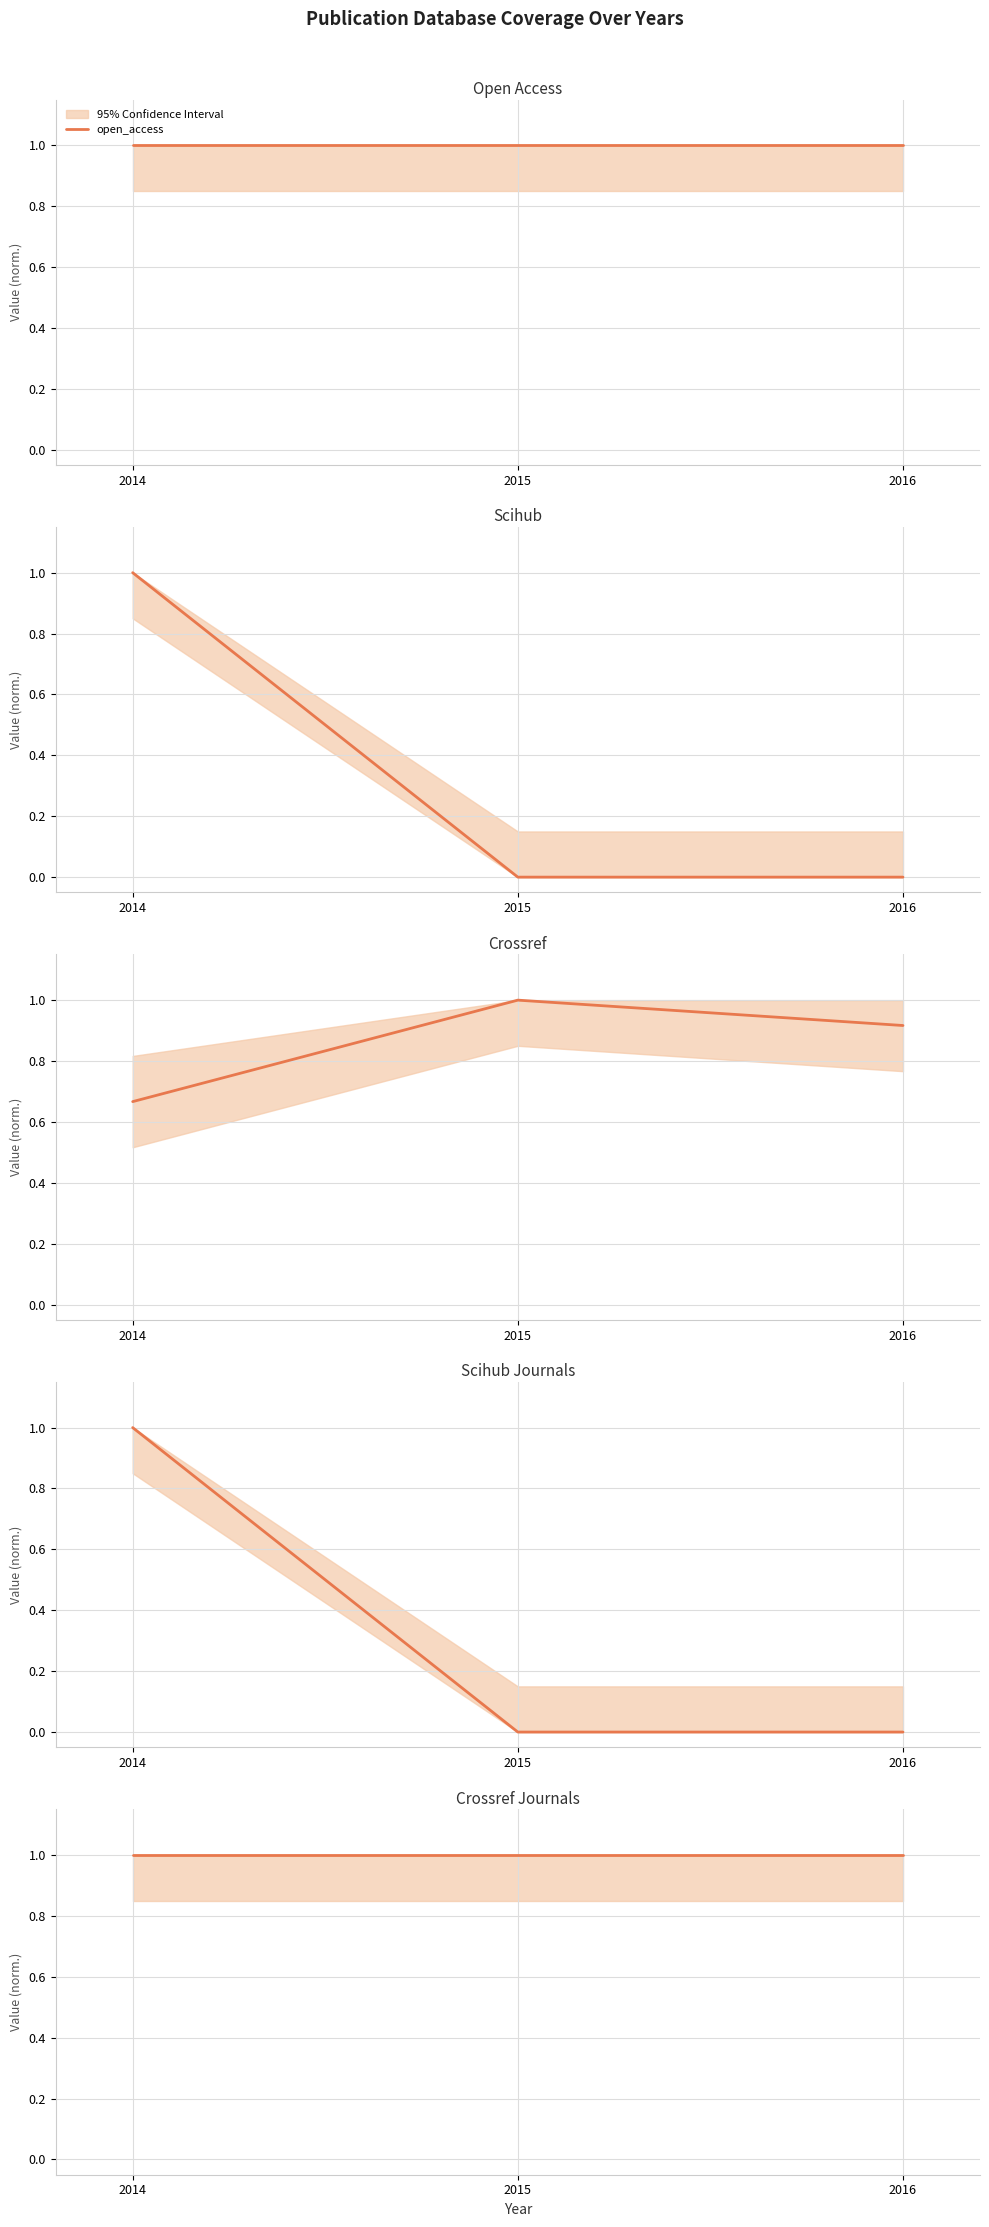

The crossref_journals series shows 0.4 at 2016. True or false?

False